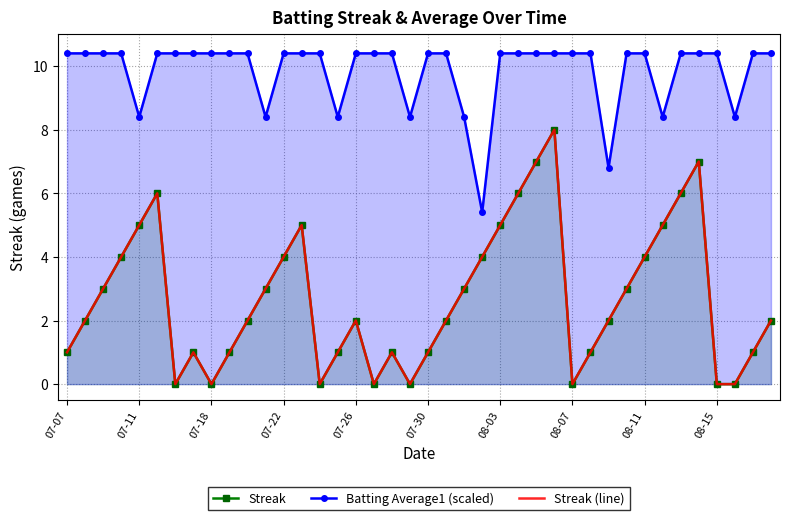

How many lines are shown in the chart?

3